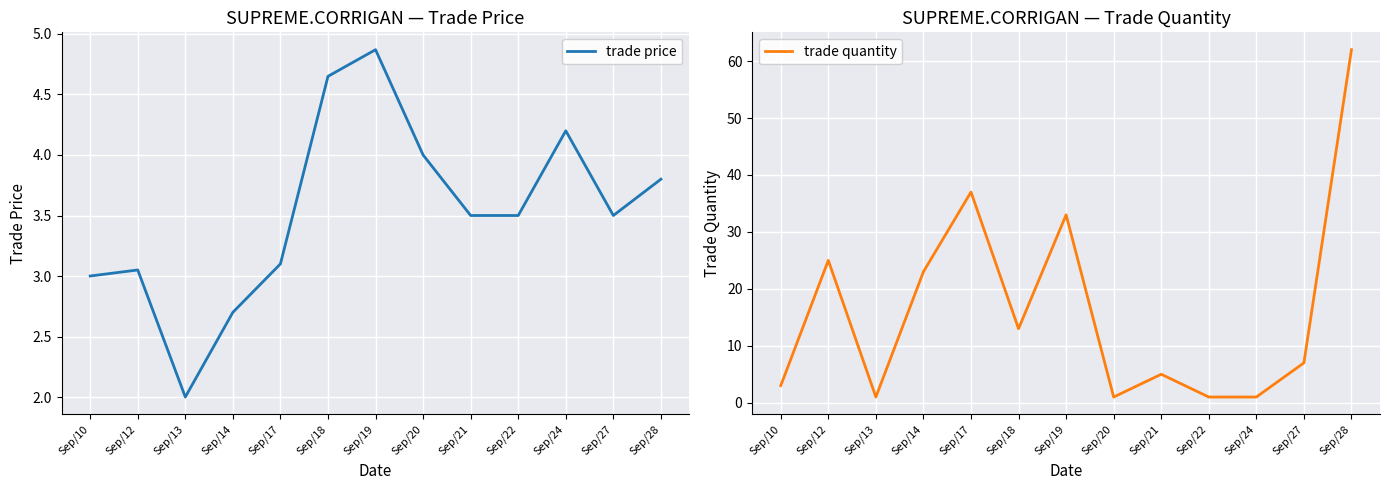

What is the minimum value shown in the chart?

1.0